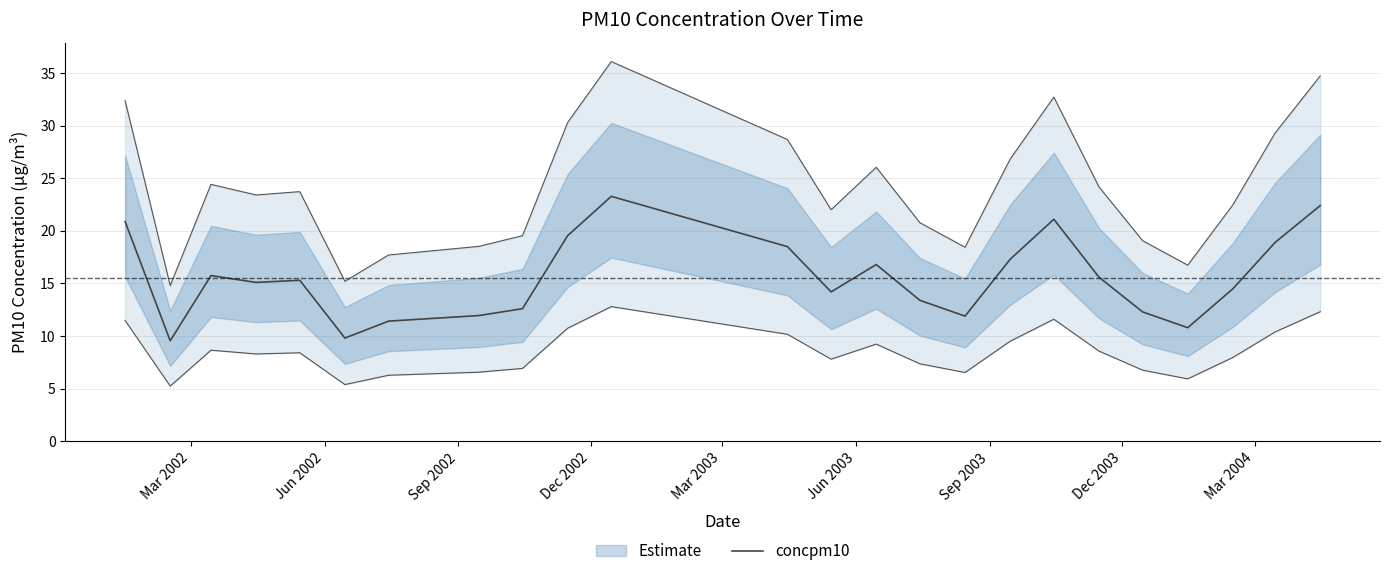

The value at Mar 2004 is 4.1. True or false?

False